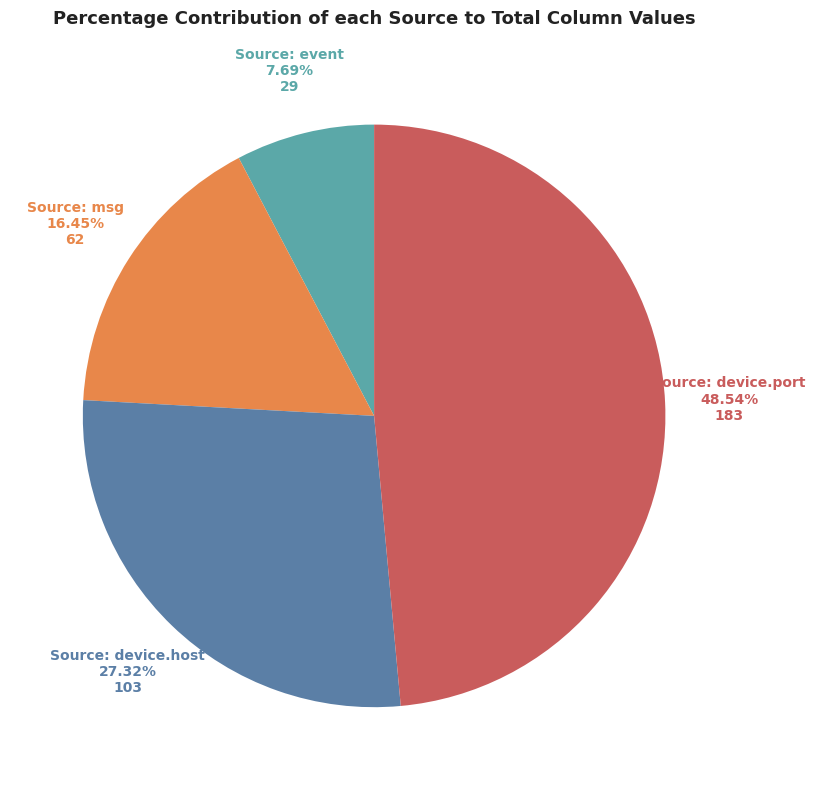

Which has a higher value, Source: event or Source: msg?

Source: msg